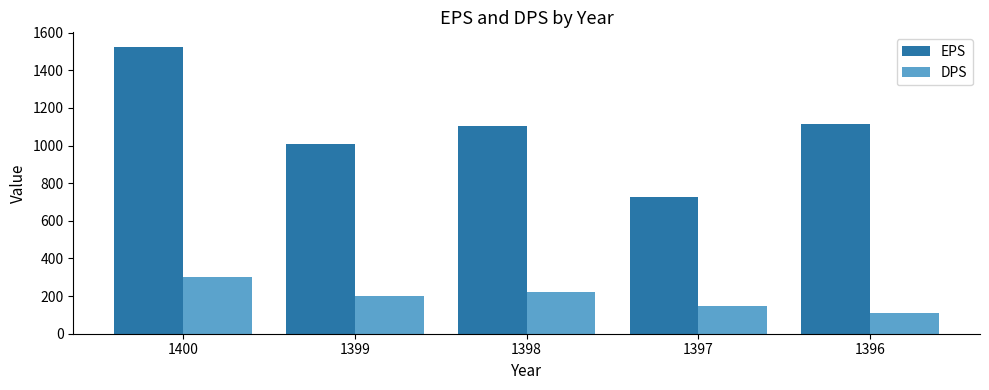

Reading right to left, transcribe all the data shown in this chart.

EPS: 1396=1113	1397=729	1398=1104	1399=1007	1400=1525
DPS: 1396=112	1397=146	1398=223	1399=200	1400=300